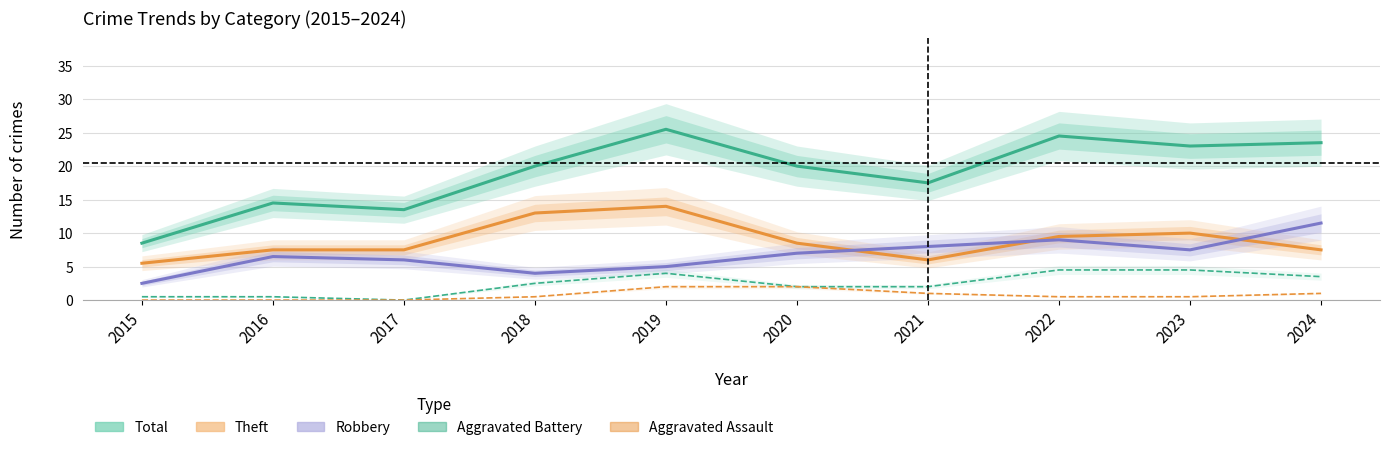

What is the sum of all Aggravated Assault values?

7.5